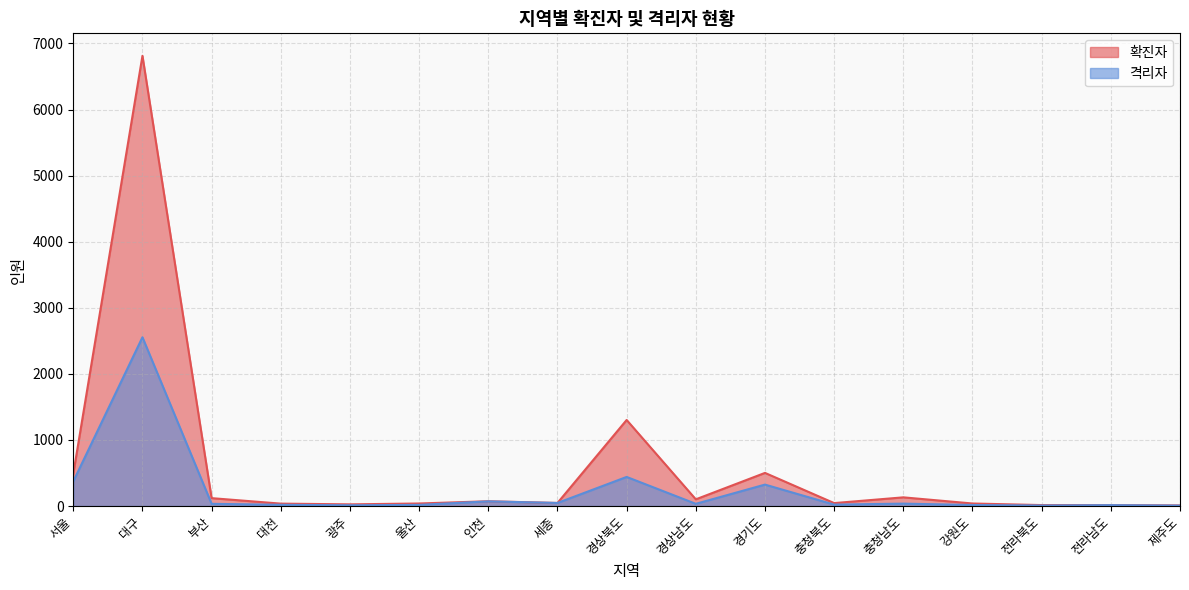

Where is the first local maximum for 격리자?

대구